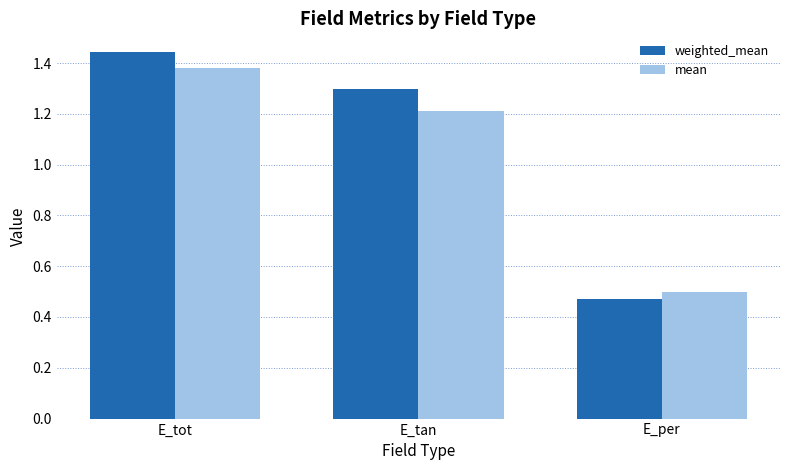

How many data points in weighted_mean are less than 1?

1